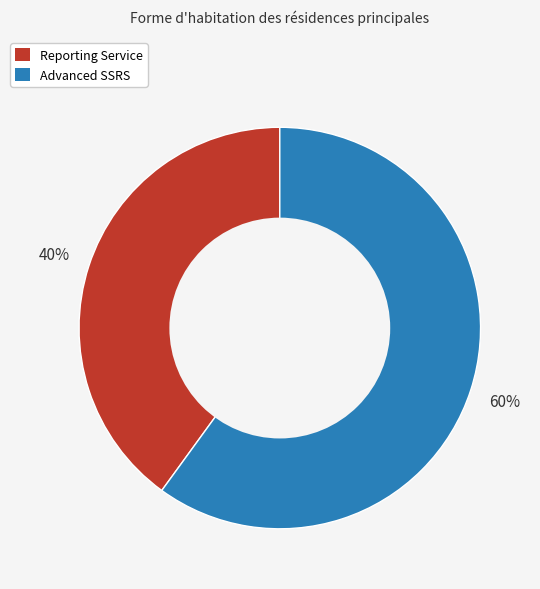

Is it true that Advanced SSRS is 51% of the pie?

False